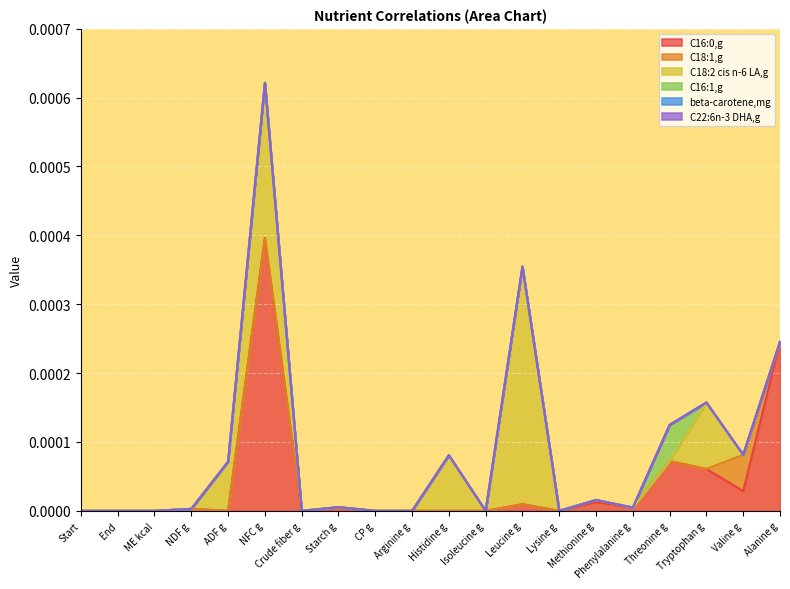

Which series has the widest spread of values?

C16:0,g